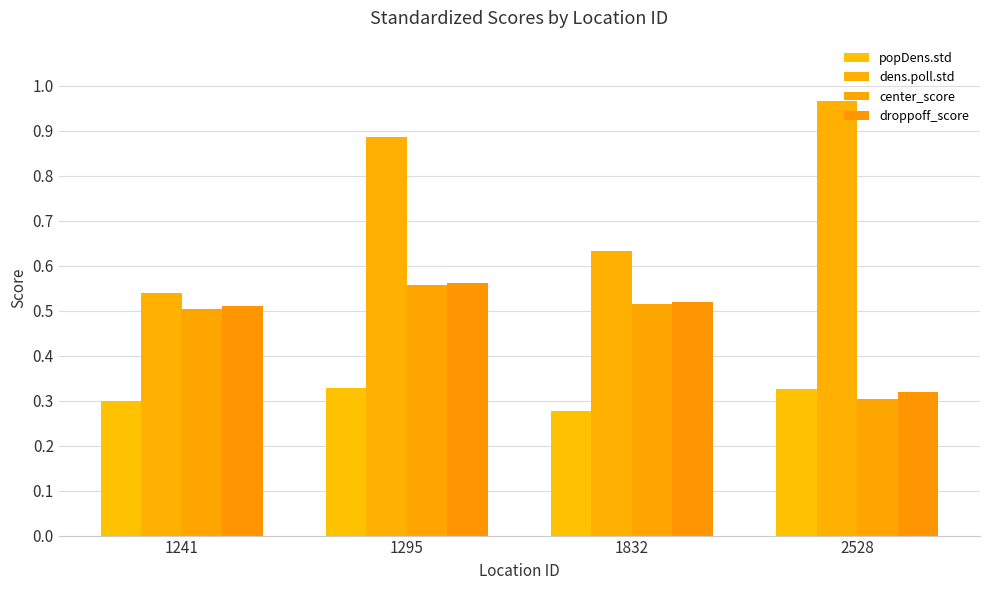

What is the difference between the highest and lowest values at 1241?

0.2